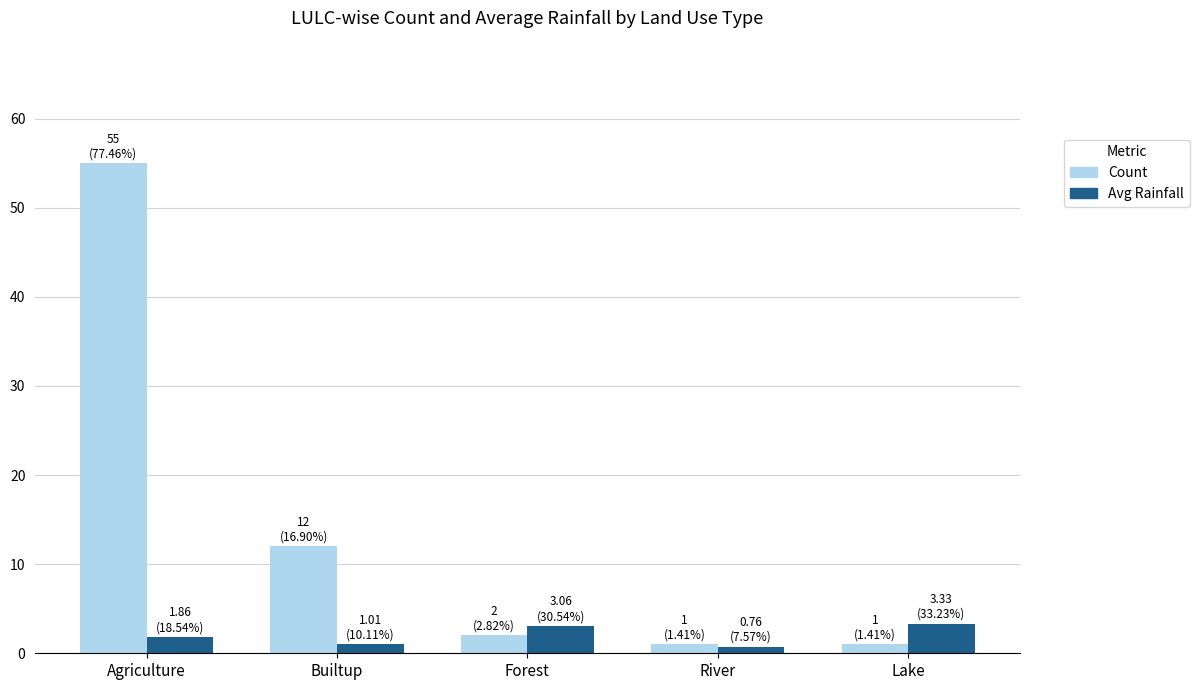

The Count series shows 12.0 at Builtup. True or false?

True